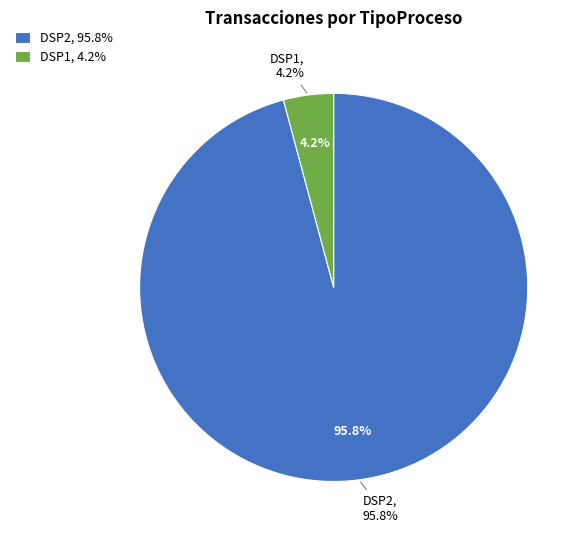

How much of the chart is everything except DSP1?

95.8%